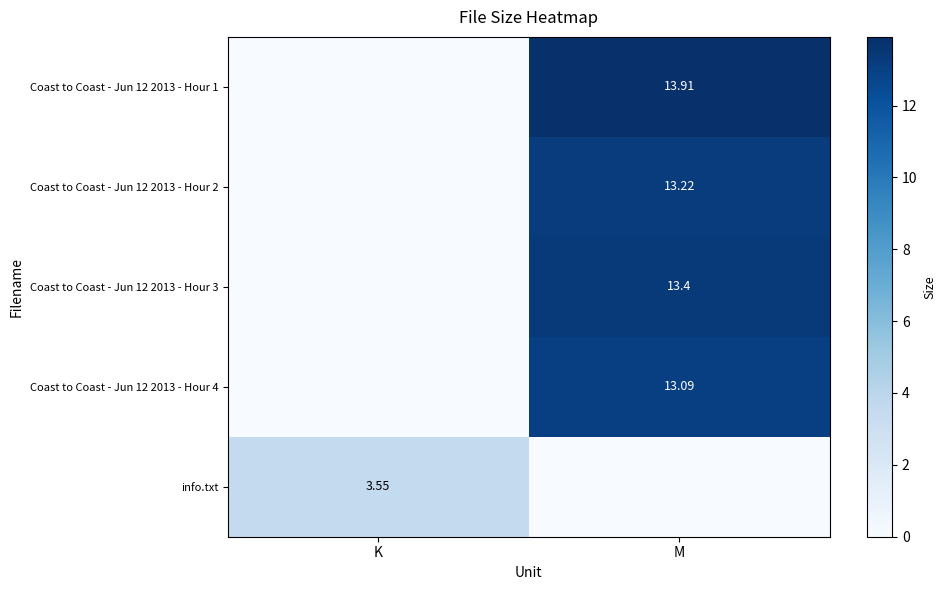

Which has a higher value, M or K?

M